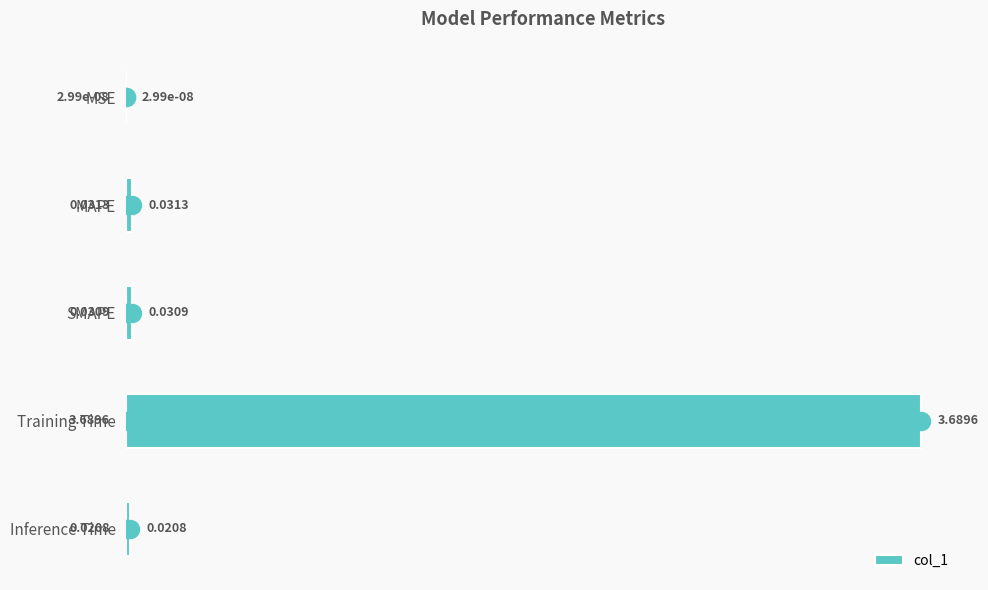

Which has a higher value, SMAPE or Training Time?

Training Time